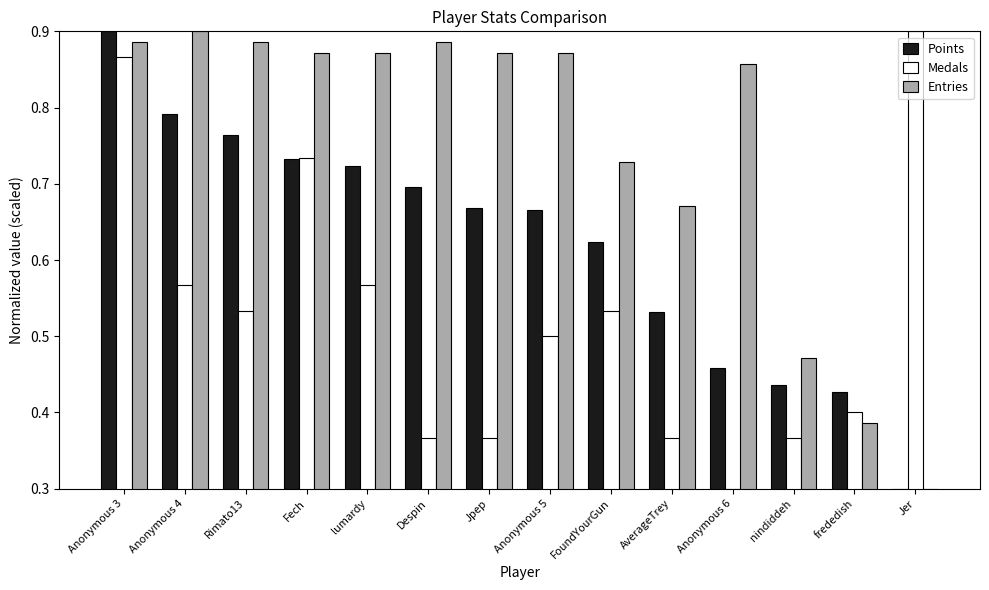

At how many categories does at least one series exceed 0?

14